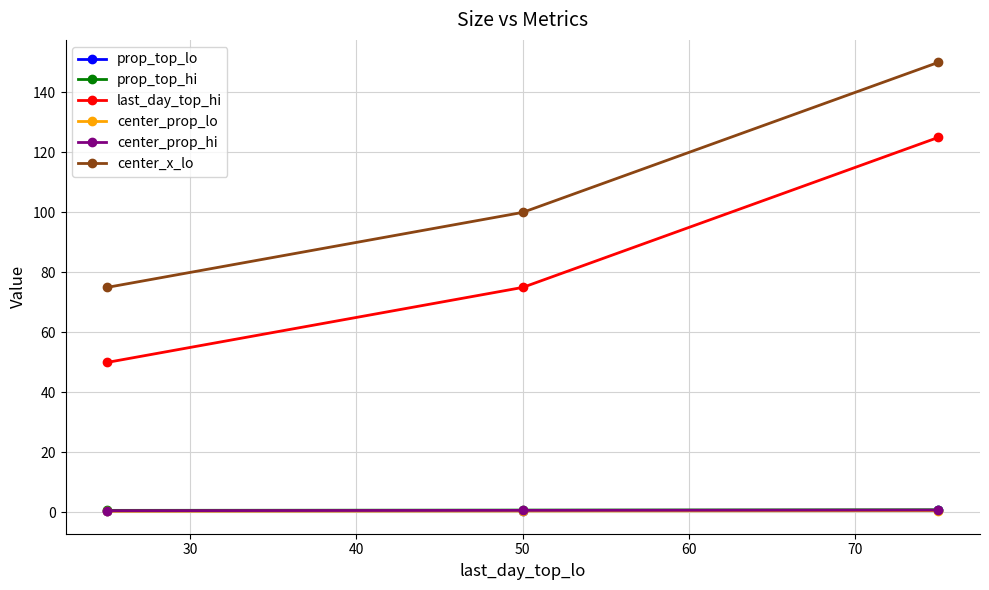

What is the minimum value for last_day_top_hi?

50.0